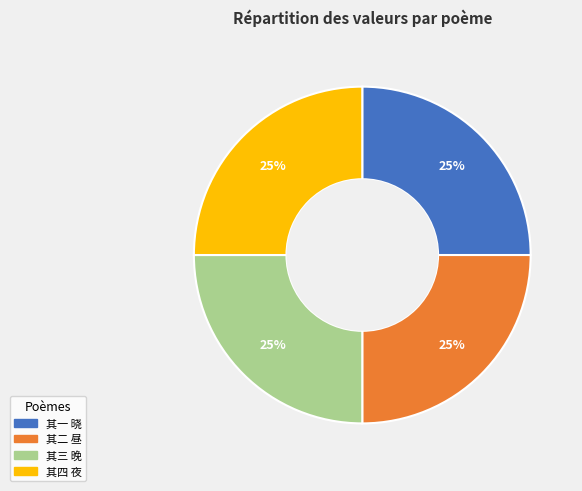

Is there a majority slice in this chart?

No